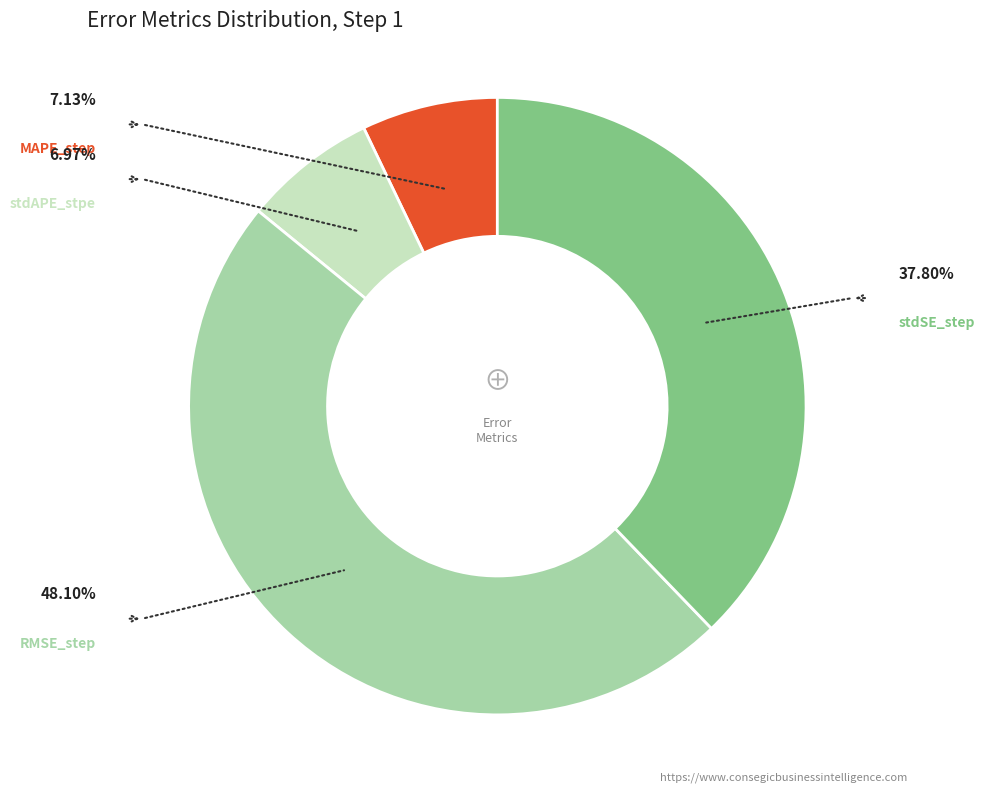

Is there a majority slice in this chart?

No